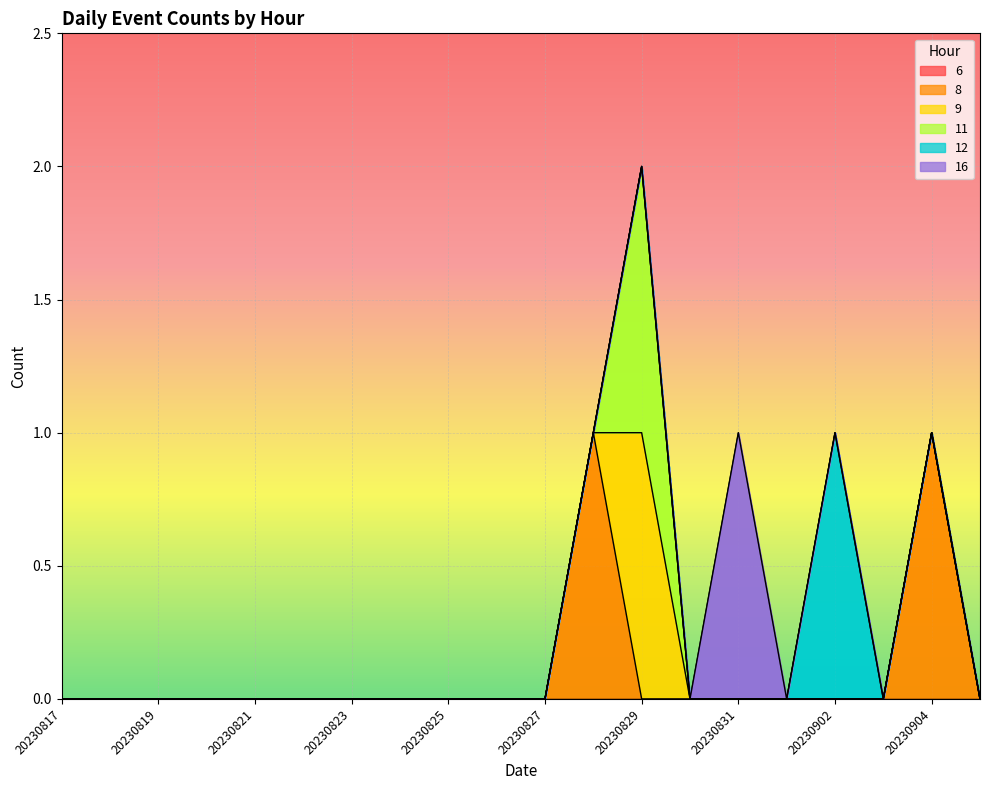

What is the maximum value for 9?

1